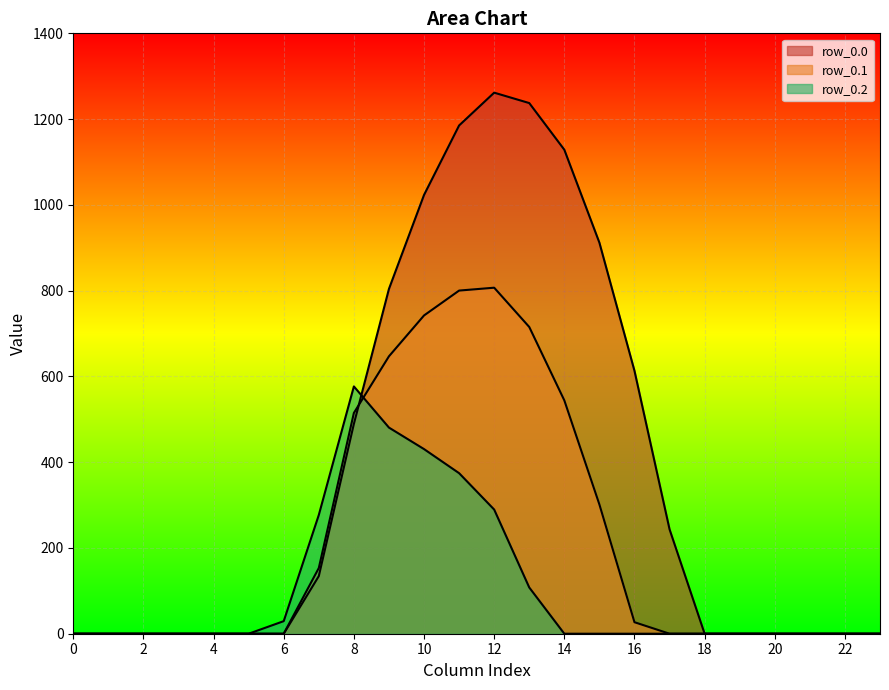

What is the value of the row_0.2 point at the 11th from the left?

430.5